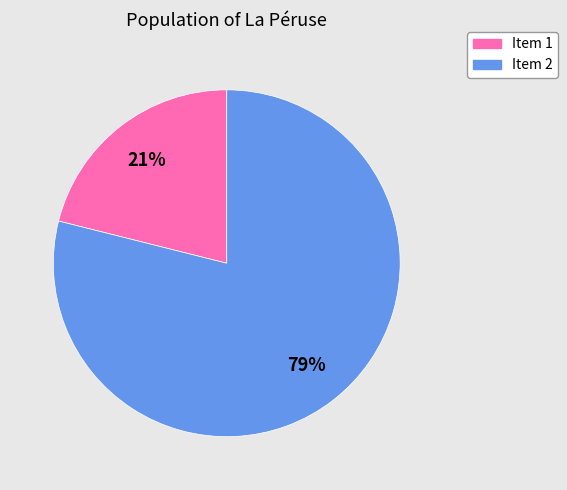

To the nearest percent, what is the difference between the largest and smallest slice percentages?

58%